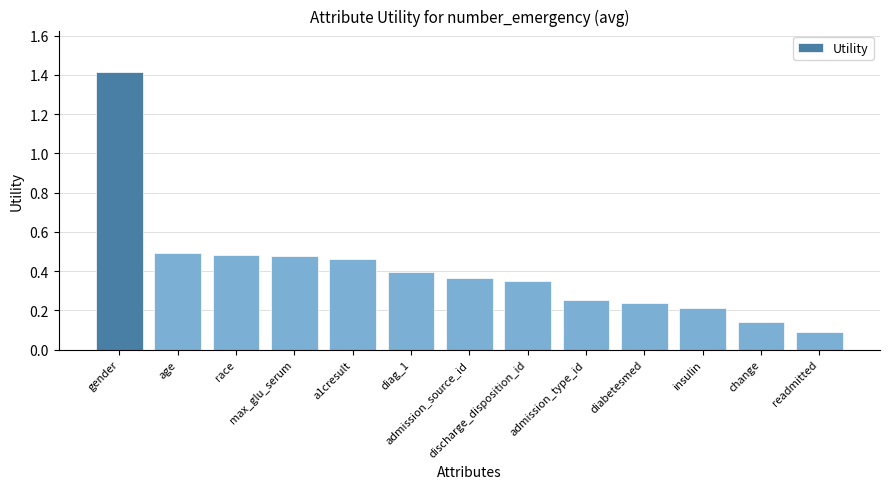

The chart shows a value of 2.3 at gender. True or false?

False